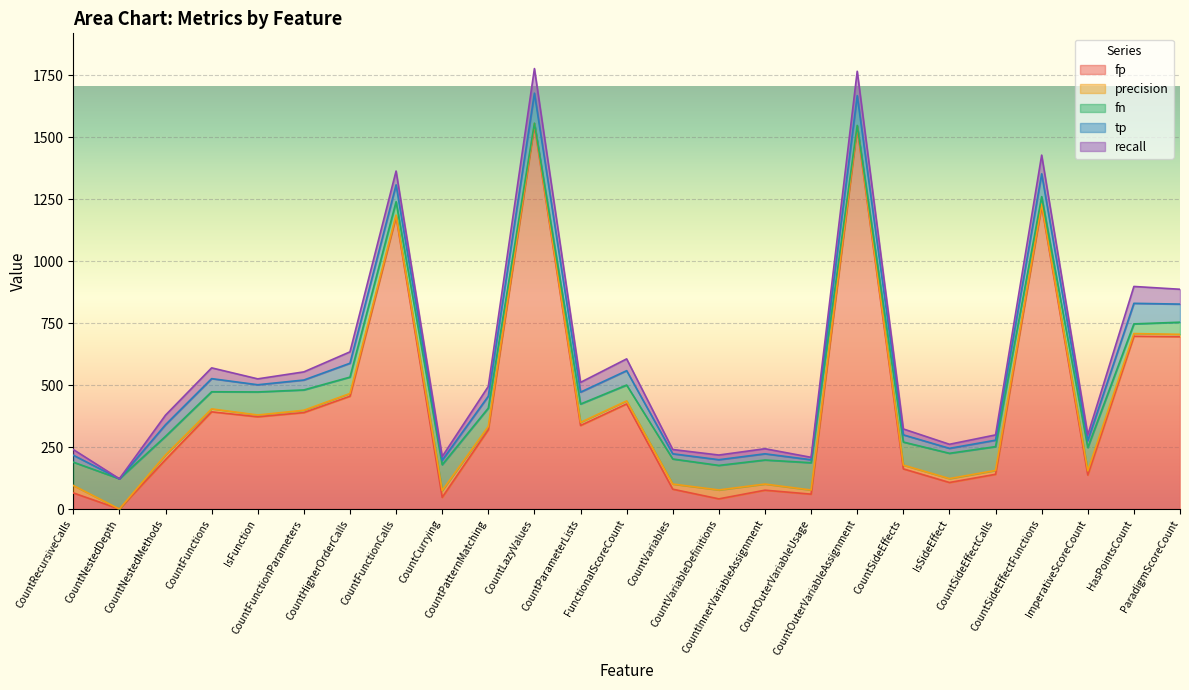

Reading left to right, list all the values displayed in this chart.

fp: CountRecursiveCalls=65.0	CountNestedDepth=0.0	CountNestedMethods=199.0	CountFunctions=392.0	IsFunction=372.0	CountFunctionParameters=389.0	CountHigherOrderCalls=455.0	CountFunctionCalls=1180.0	CountCurrying=47.0	CountPatternMatching=320.0	CountLazyValues=1548.0	CountParameterLists=337.0	FunctionalScoreCount=424.0	CountVariables=80.0	CountVariableDefinitions=41.0	CountInnerVariableAssignment=76.0	CountOuterVariableUsage=60.0	CountOuterVariableAssignment=1538.0	CountSideEffects=162.0	IsSideEffect=107.0	CountSideEffectCalls=140.0	CountSideEffectFunctions=1223.0	ImperativeScoreCount=137.0	HasPointsCount=697.0	ParadigmScoreCount=695.0
precision: CountRecursiveCalls=30.1	CountNestedDepth=0.0	CountNestedMethods=19.1	CountFunctions=11.9	IsFunction=7.2	CountFunctionParameters=9.3	CountHigherOrderCalls=11.0	CountFunctionCalls=5.4	CountCurrying=27.7	CountPatternMatching=13.0	CountLazyValues=7.2	CountParameterLists=12.5	FunctionalScoreCount=12.0	CountVariables=20.8	CountVariableDefinitions=35.9	CountInnerVariableAssignment=24.8	CountOuterVariableUsage=16.7	CountOuterVariableAssignment=7.2	CountSideEffects=15.2	IsSideEffect=15.7	CountSideEffectCalls=15.7	CountSideEffectFunctions=7.0	ImperativeScoreCount=17.0	HasPointsCount=10.6	ParadigmScoreCount=9.5
fn: CountRecursiveCalls=94.0	CountNestedDepth=122.0	CountNestedMethods=75.0	CountFunctions=69.0	IsFunction=93.0	CountFunctionParameters=82.0	CountHigherOrderCalls=66.0	CountFunctionCalls=54.0	CountCurrying=104.0	CountPatternMatching=74.0	CountLazyValues=1.0	CountParameterLists=74.0	FunctionalScoreCount=64.0	CountVariables=101.0	CountVariableDefinitions=99.0	CountInnerVariableAssignment=97.0	CountOuterVariableUsage=110.0	CountOuterVariableAssignment=2.0	CountSideEffects=93.0	IsSideEffect=102.0	CountSideEffectCalls=96.0	CountSideEffectFunctions=30.0	ImperativeScoreCount=94.0	HasPointsCount=39.0	ParadigmScoreCount=49.0
tp: CountRecursiveCalls=28.0	CountNestedDepth=0.0	CountNestedMethods=47.0	CountFunctions=53.0	IsFunction=29.0	CountFunctionParameters=40.0	CountHigherOrderCalls=56.0	CountFunctionCalls=68.0	CountCurrying=18.0	CountPatternMatching=48.0	CountLazyValues=121.0	CountParameterLists=48.0	FunctionalScoreCount=58.0	CountVariables=21.0	CountVariableDefinitions=23.0	CountInnerVariableAssignment=25.0	CountOuterVariableUsage=12.0	CountOuterVariableAssignment=120.0	CountSideEffects=29.0	IsSideEffect=20.0	CountSideEffectCalls=26.0	CountSideEffectFunctions=92.0	ImperativeScoreCount=28.0	HasPointsCount=83.0	ParadigmScoreCount=73.0
recall: CountRecursiveCalls=23.0	CountNestedDepth=0.0	CountNestedMethods=38.5	CountFunctions=43.4	IsFunction=23.8	CountFunctionParameters=32.8	CountHigherOrderCalls=45.9	CountFunctionCalls=55.7	CountCurrying=14.8	CountPatternMatching=39.3	CountLazyValues=99.2	CountParameterLists=39.3	FunctionalScoreCount=47.5	CountVariables=17.2	CountVariableDefinitions=18.9	CountInnerVariableAssignment=20.5	CountOuterVariableUsage=9.8	CountOuterVariableAssignment=98.4	CountSideEffects=23.8	IsSideEffect=16.4	CountSideEffectCalls=21.3	CountSideEffectFunctions=75.4	ImperativeScoreCount=23.0	HasPointsCount=68.0	ParadigmScoreCount=59.8